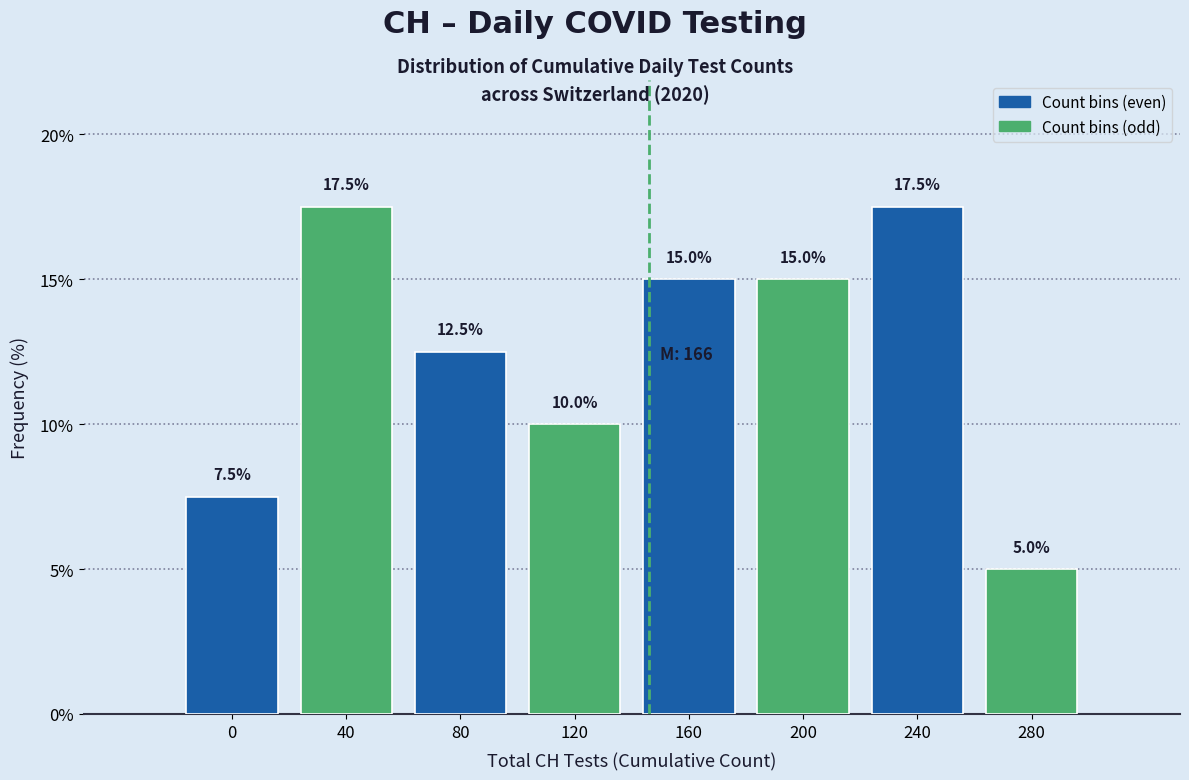

Reading left to right, what are all the values shown in this chart?

0=7.5	40=17.5	80=12.5	120=10.0	160=15.0	200=15.0	240=17.5	280=5.0